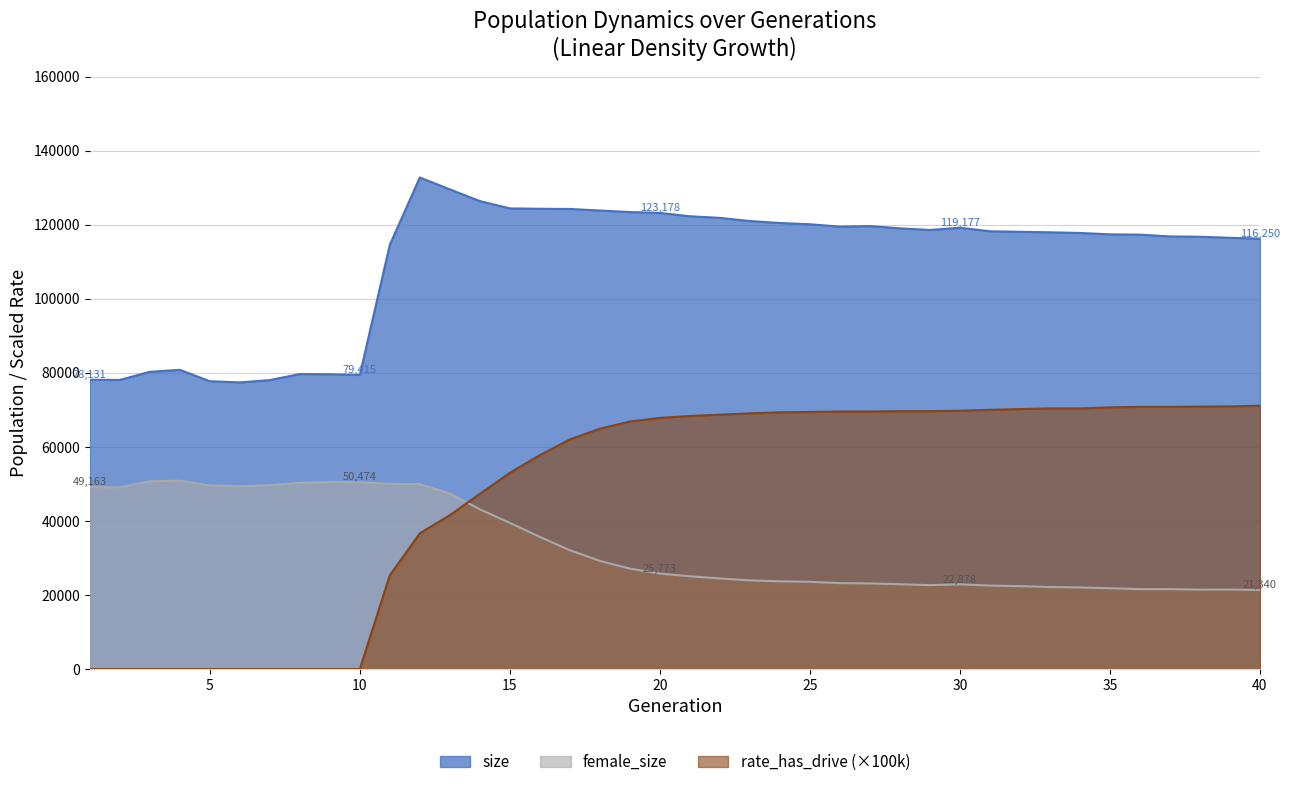

At 25, list the series in order from smallest to largest.

female_size, rate_has_drive (×100k), size